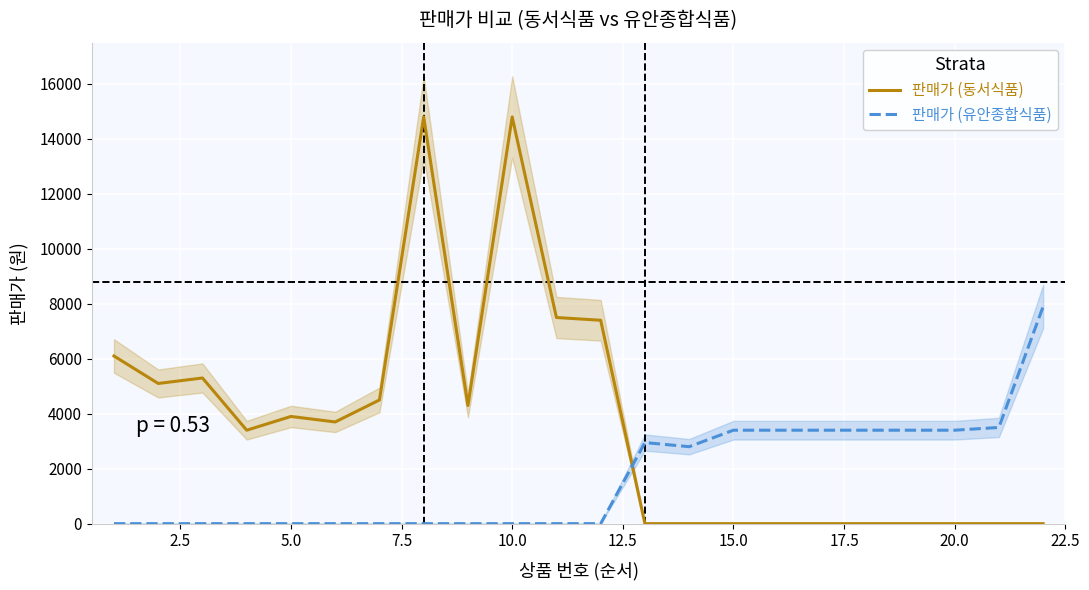

Rank the series by their maximum value, from highest to lowest.

판매가 (동서식품), 판매가 (유안종합식품)